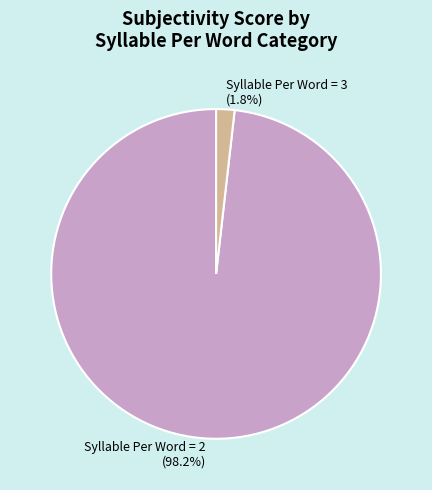

What percentage do Syllable Per Word = 3 and Syllable Per Word = 2 together represent?

100.0%